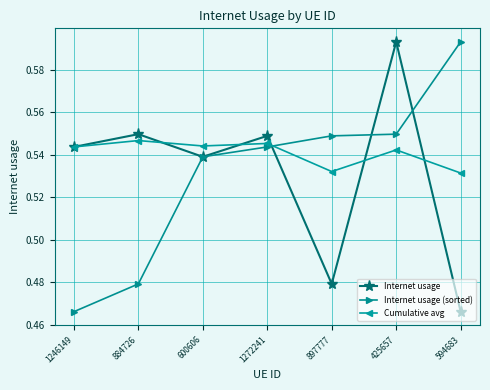

How many Internet usage (sorted) values are between 0 and 1?

7